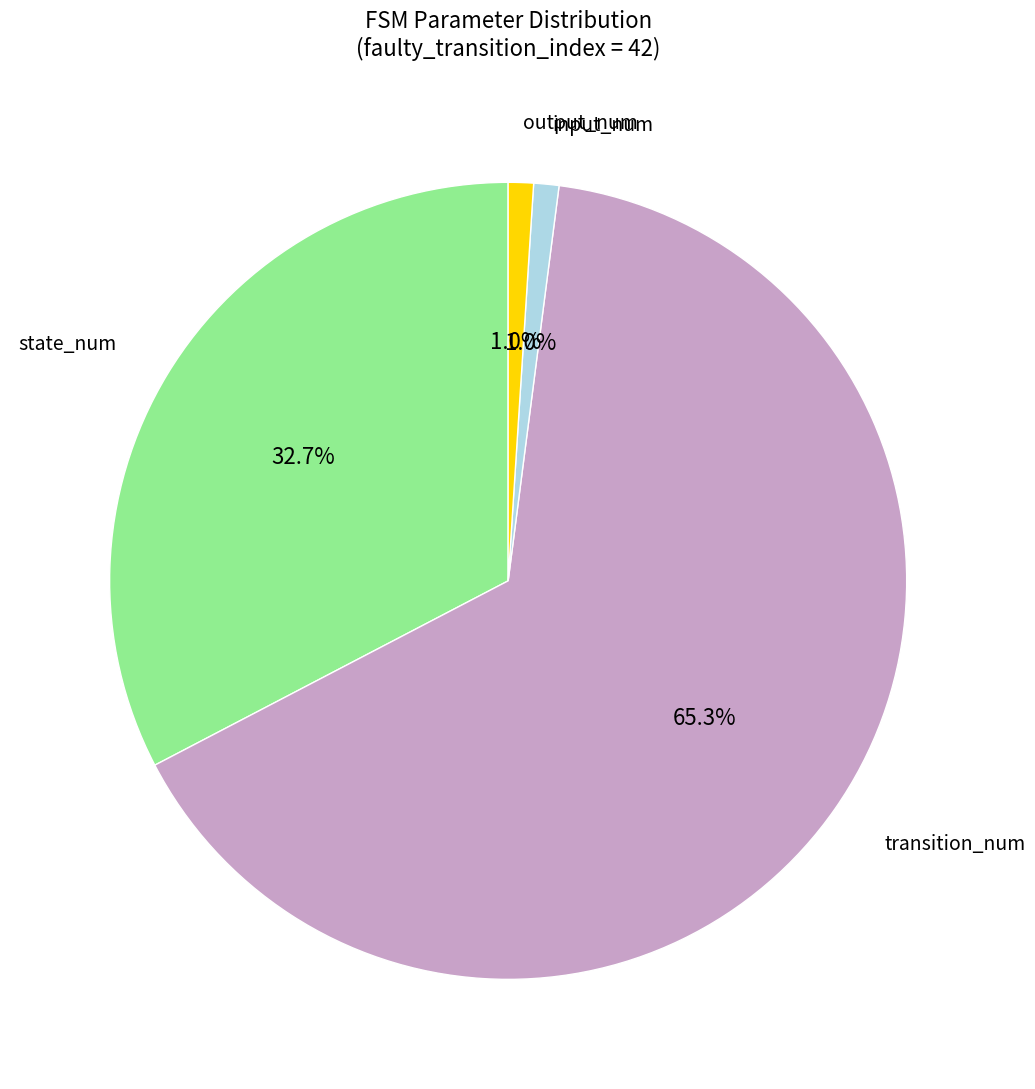

Is there any slice that represents more than half of the pie?

Yes